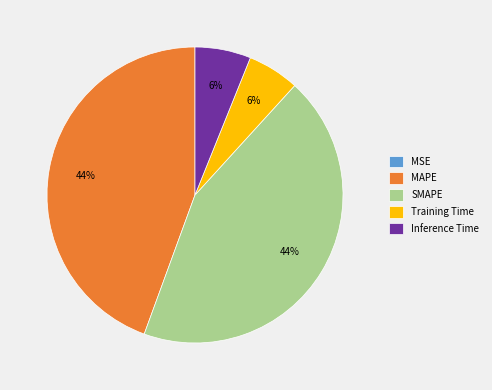

The Inference Time slice represents 6% of the pie. True or false?

True